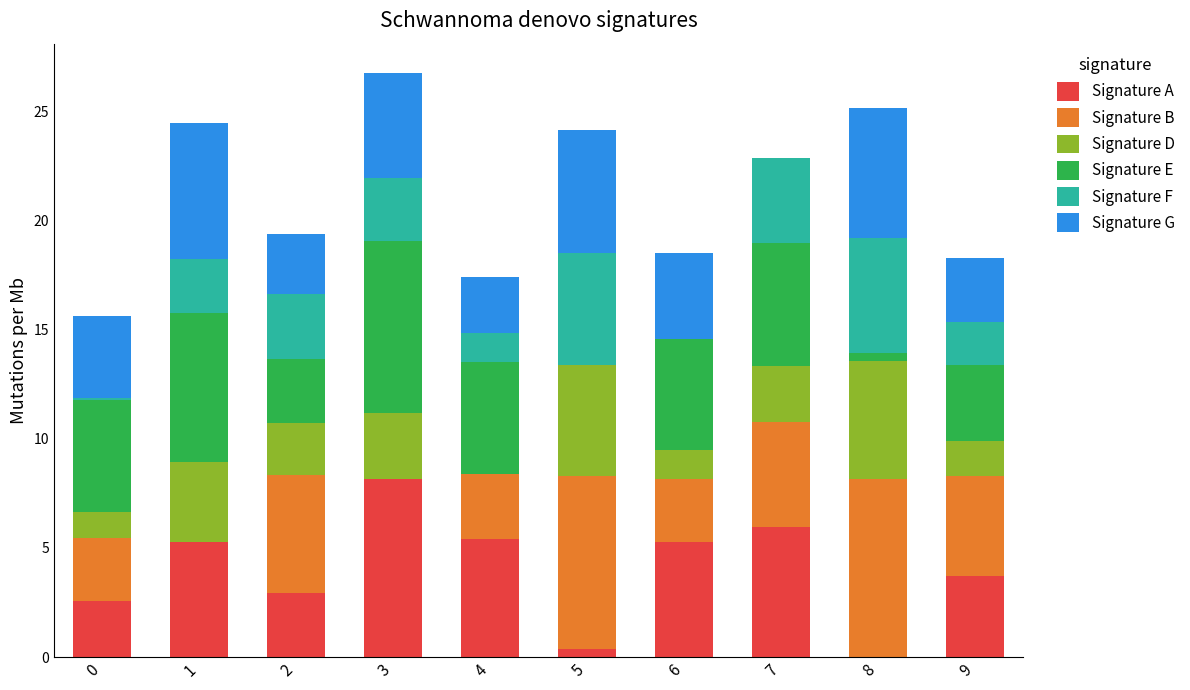

Which category has the highest value in the Signature A series?

3